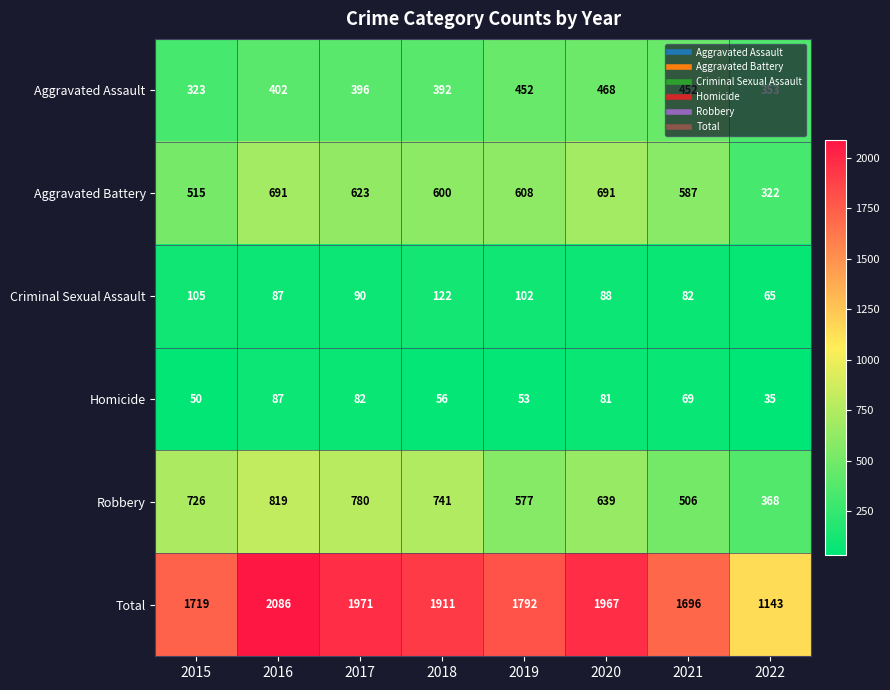

At 2015, list the series in order from smallest to largest.

Homicide, Criminal Sexual Assault, Aggravated Assault, Aggravated Battery, Robbery, Total